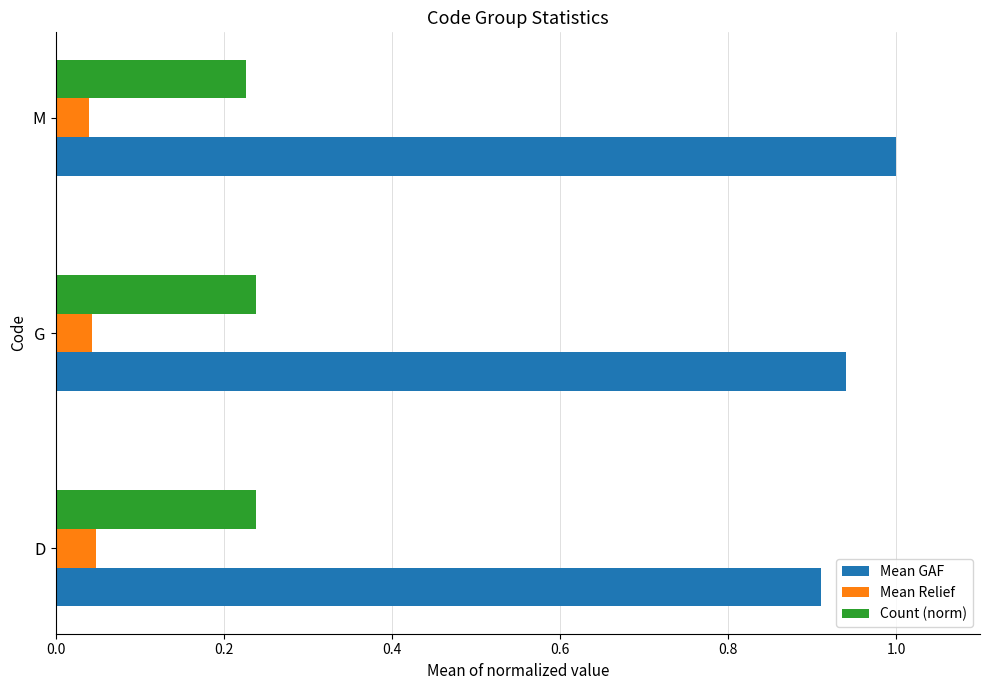

At which label does Mean GAF reach its peak?

M